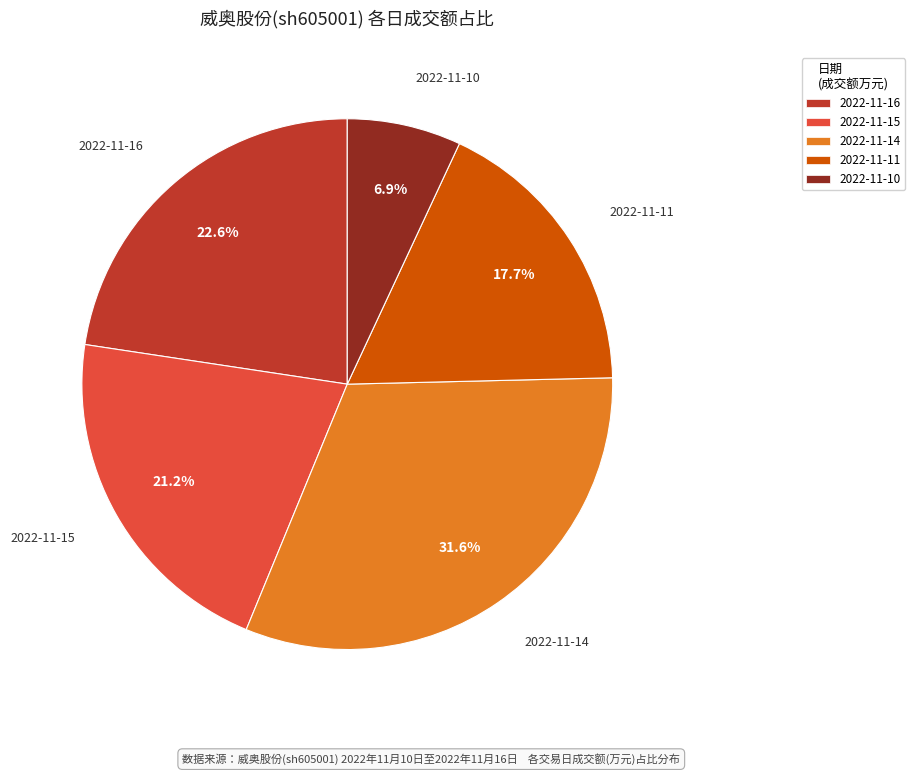

How many slices are in this pie chart?

5